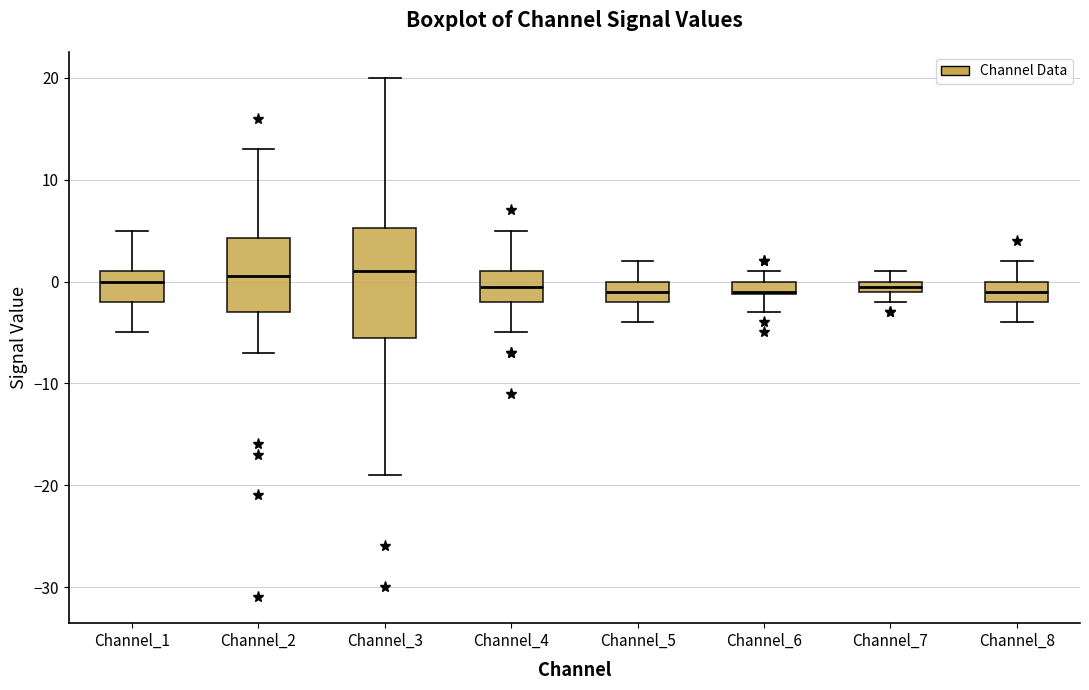

Comparing the boxes themselves (not the whiskers), which one is the tallest?

Channel_3